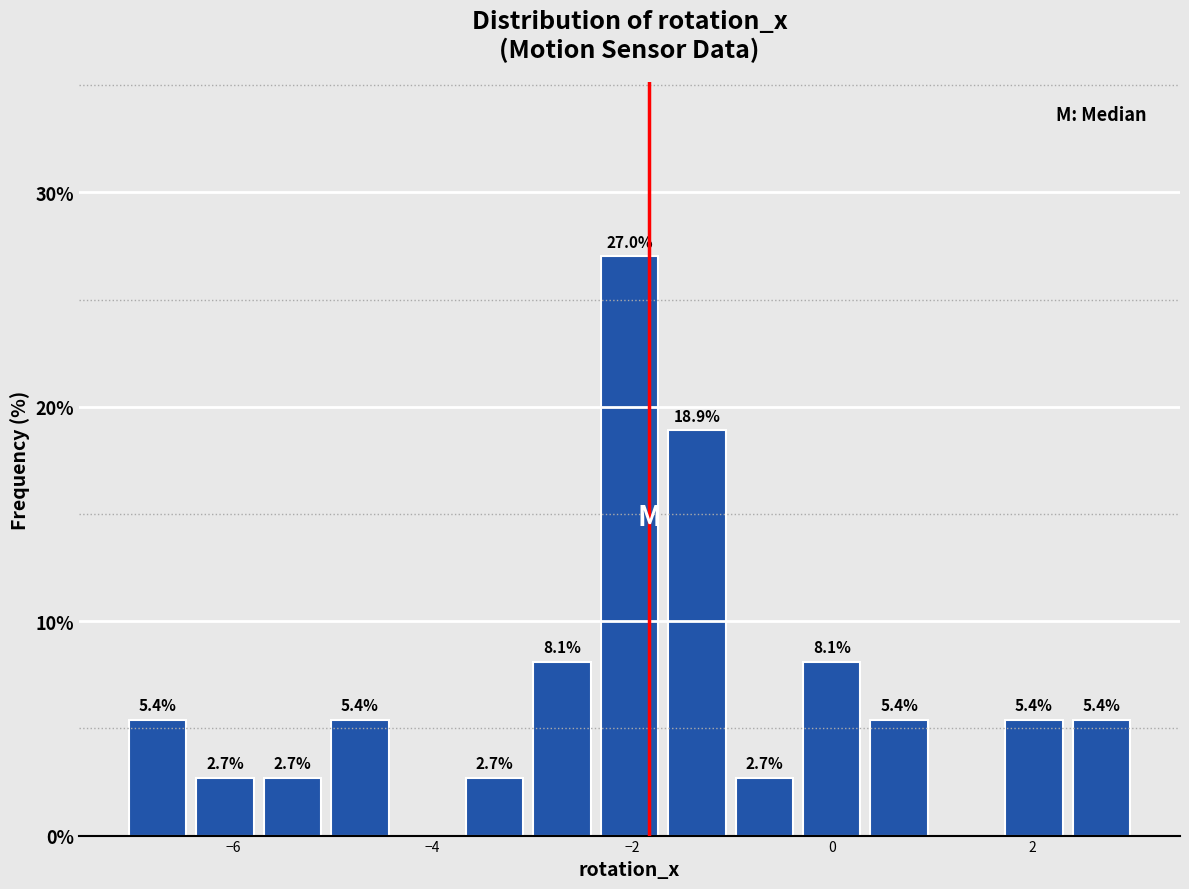

Read against the x-axis, roughly where is the centre of the tallest bar?

-2.0